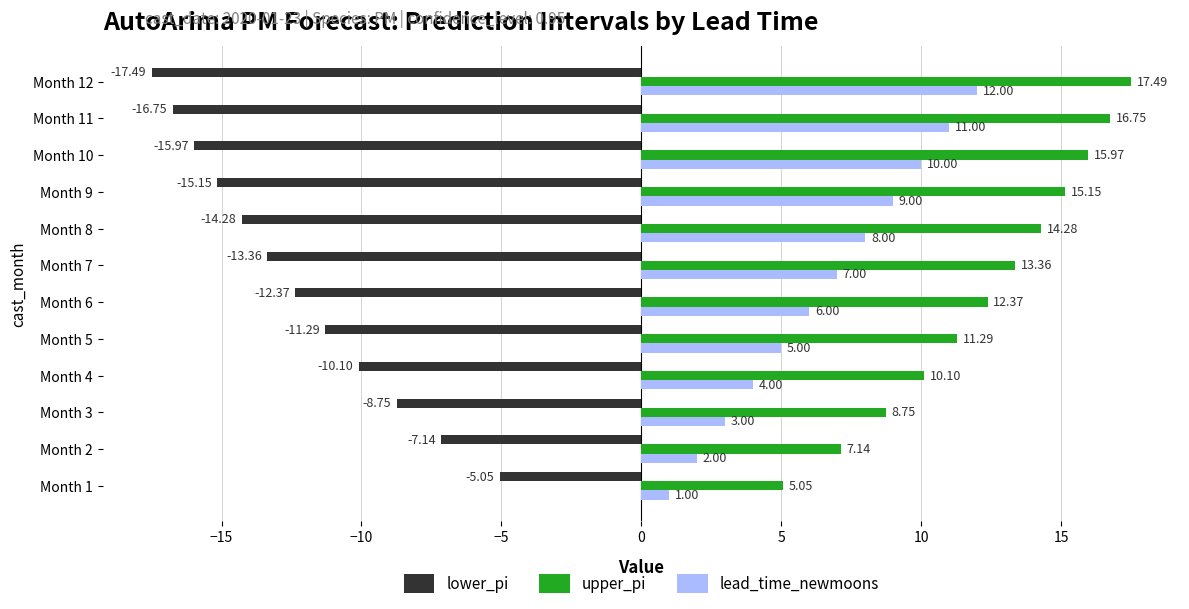

How many data points in lead_time_newmoons are less than 7?

6